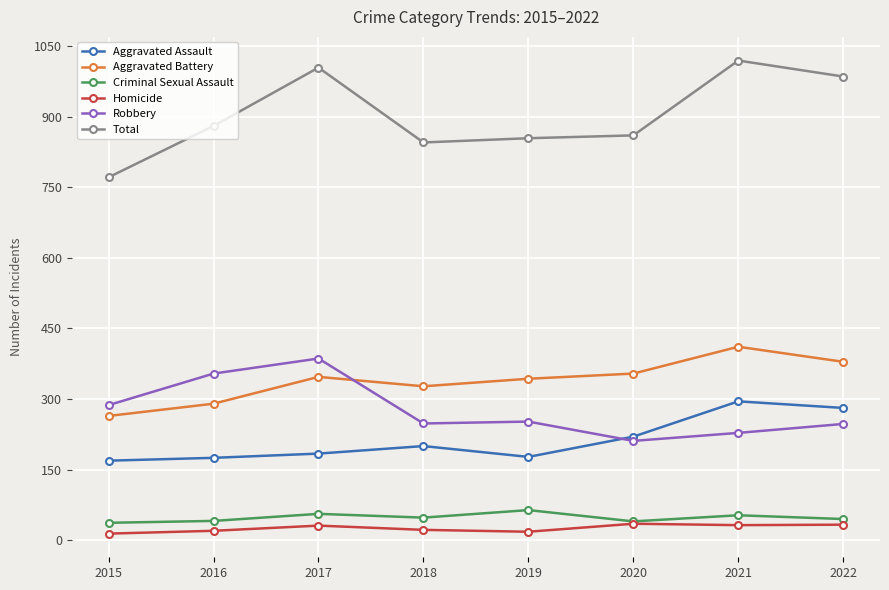

How many series are shown in this chart?

6